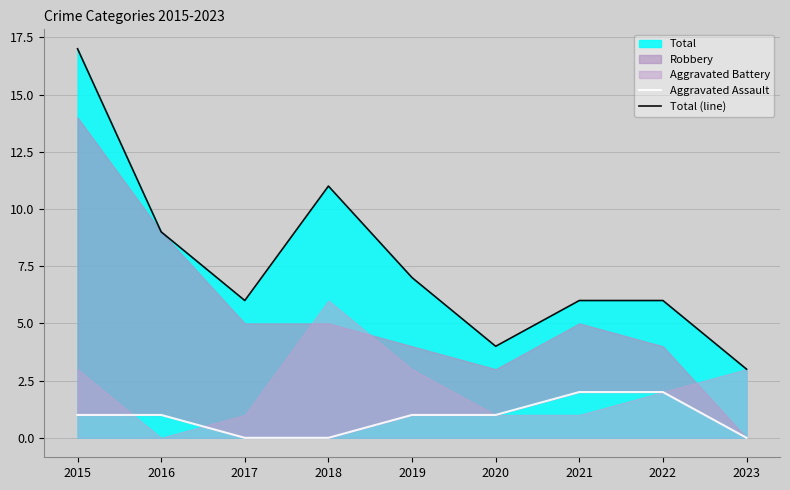

Where is Aggravated Assault nearest to the value 1?

2015